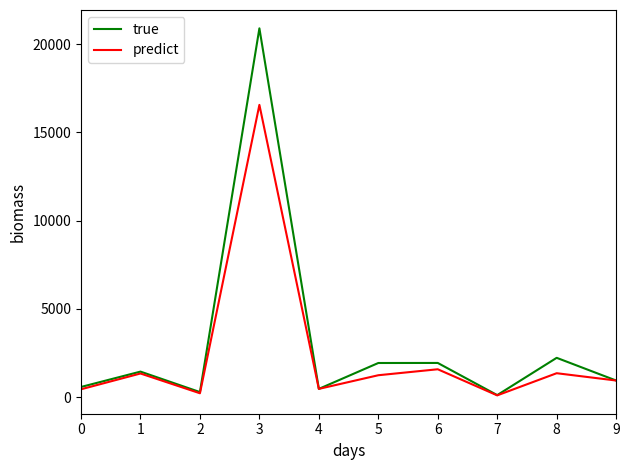

What is the difference between the highest and lowest values at 0?

130.8